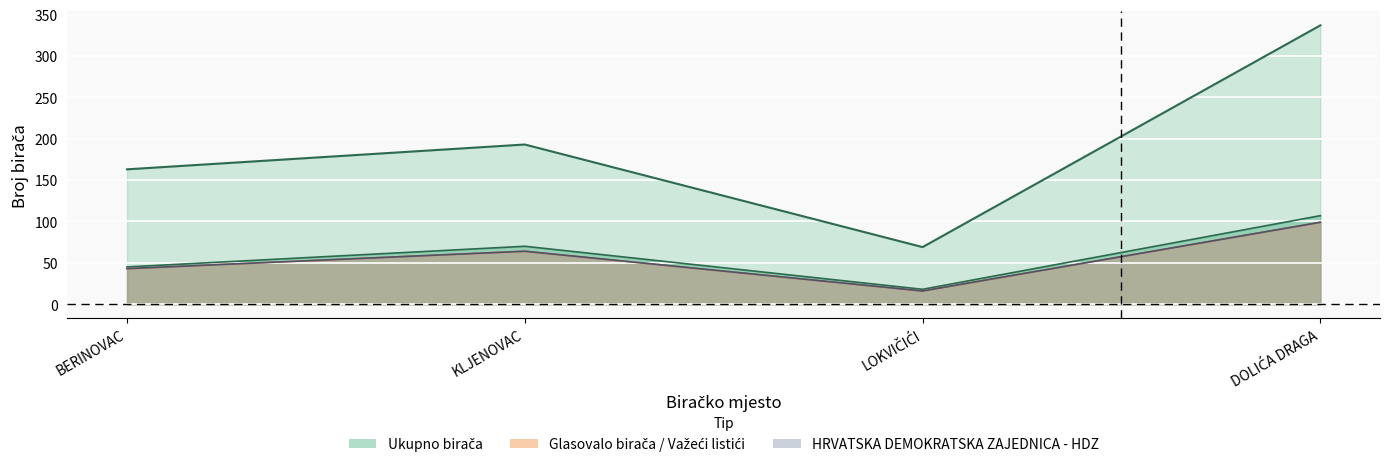

What is the spread (max minus min) of values at BERINOVAC?

120